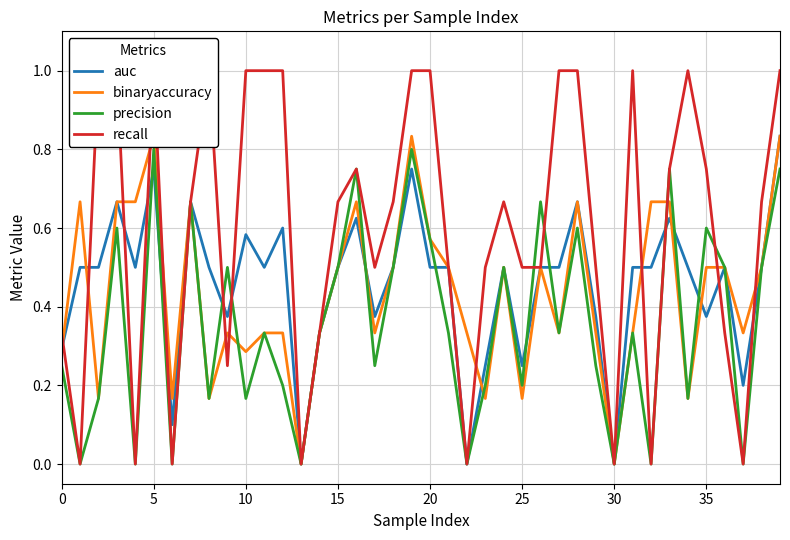

Is the value of auc at 20 greater than the value of precision at 5?

No